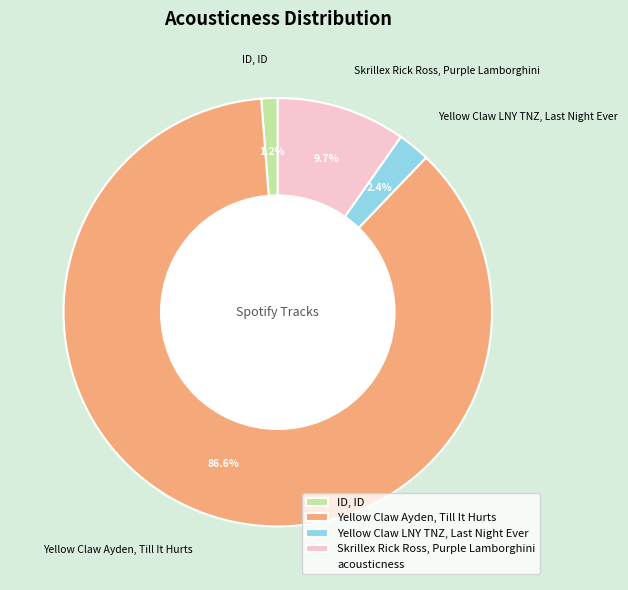

What is the largest slice in the pie chart?

Yellow Claw Ayden, Till It Hurts